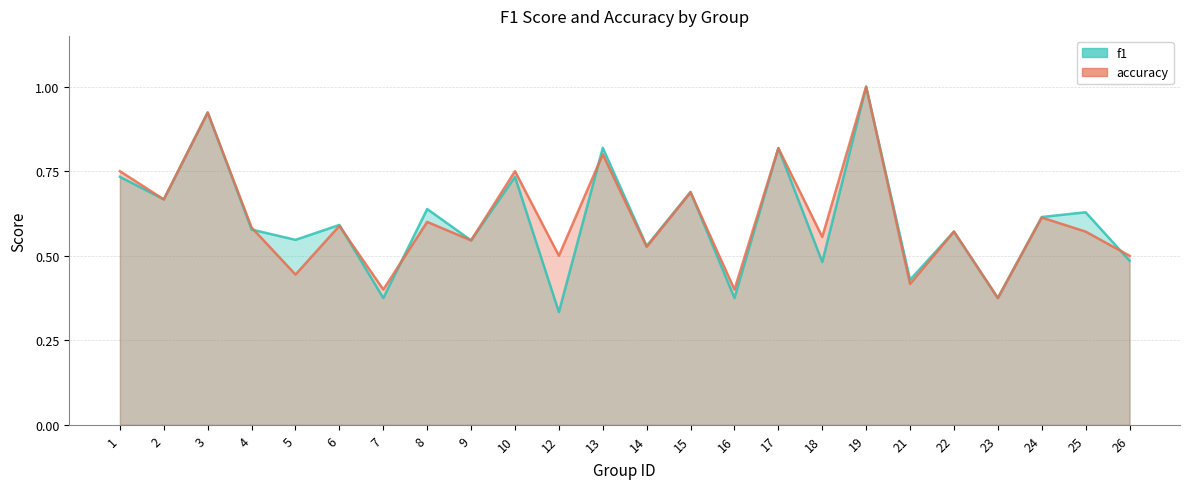

At how many categories does at least one series exceed 0?

24